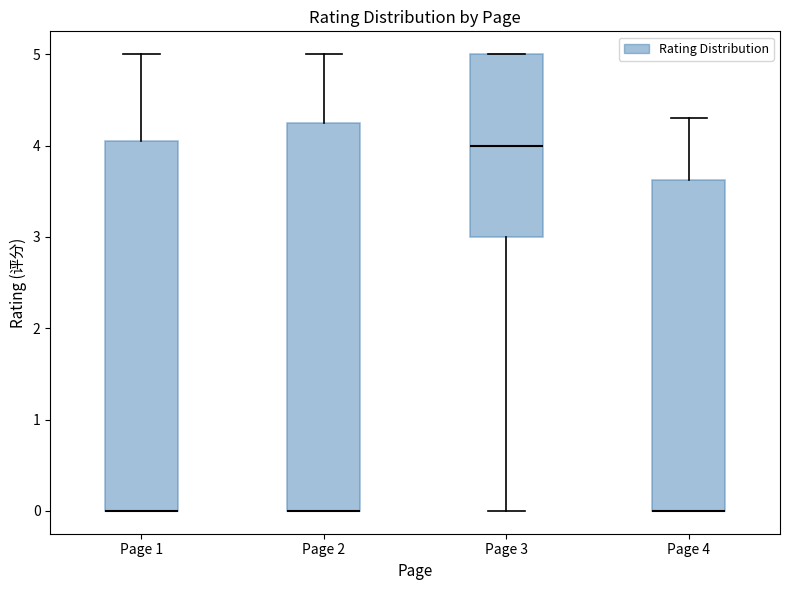

Reading left to right, transcribe this box plot: for each box, give where its median line is, the range the box spans, and where its two whiskers end, as read against the y-axis. The values are not printed on the chart, so give them approximately, as read against the axis.

Page 1: median 0.0 (drawn on the box's lower edge), box 0.0 to 4.1, whiskers 0.0 to 5.0
Page 2: median 0.0 (drawn on the box's lower edge), box 0.0 to 4.3, whiskers 0.0 to 5.0
Page 3: median 4.0, box 3.0 to 5.0, whiskers 0.0 to 5.0
Page 4: median 0.0 (drawn on the box's lower edge), box 0.0 to 3.6, whiskers 0.0 to 4.3